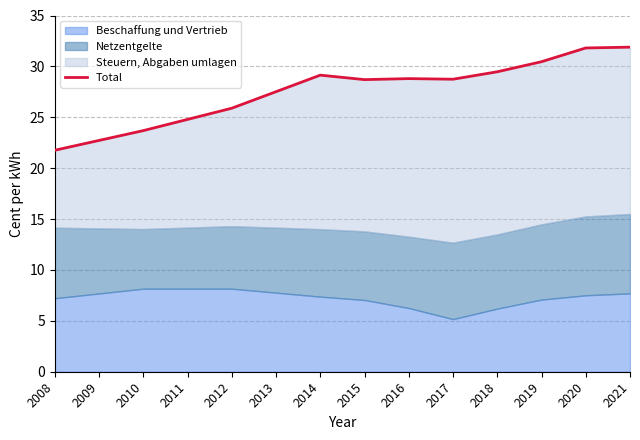

How many categories are shown in the chart?

14